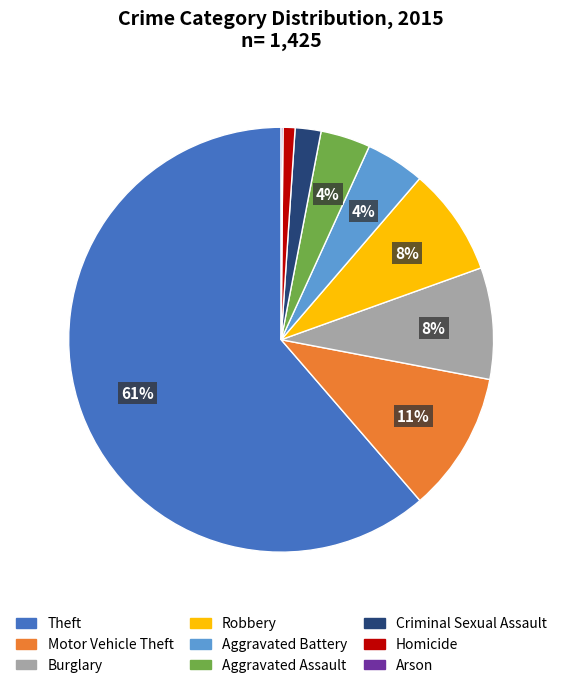

True or false: Robbery accounts for 8% of the total.

True